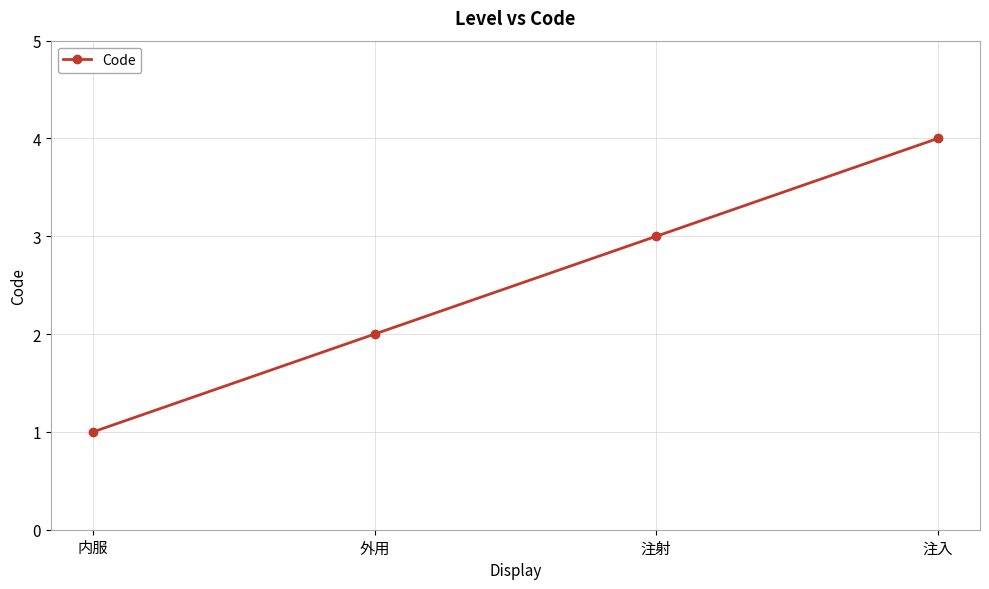

What is the label of the 4th point from the left?

注入